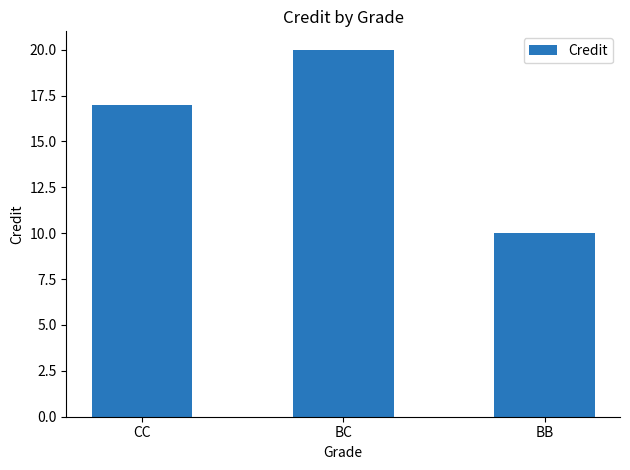

List the labels in order of value, largest first.

BC, CC, BB